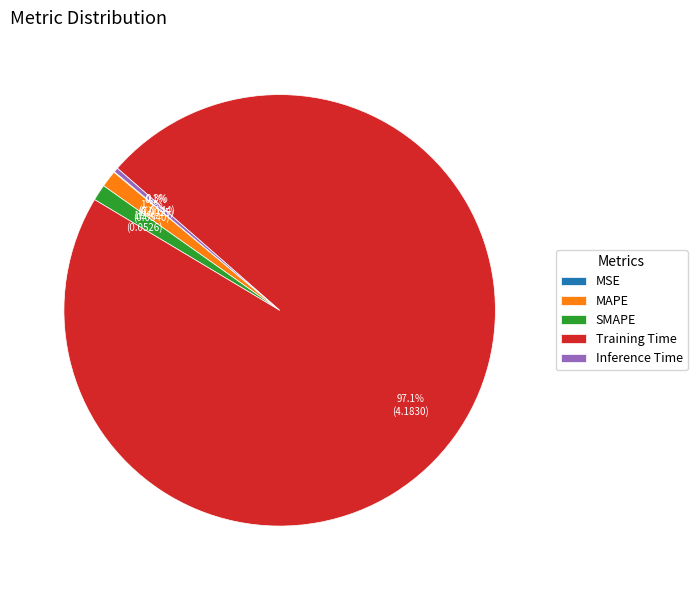

Does Inference Time represent more than half of the total?

No